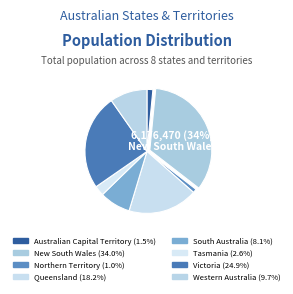

To the nearest percent, what is the average slice percentage?

12%